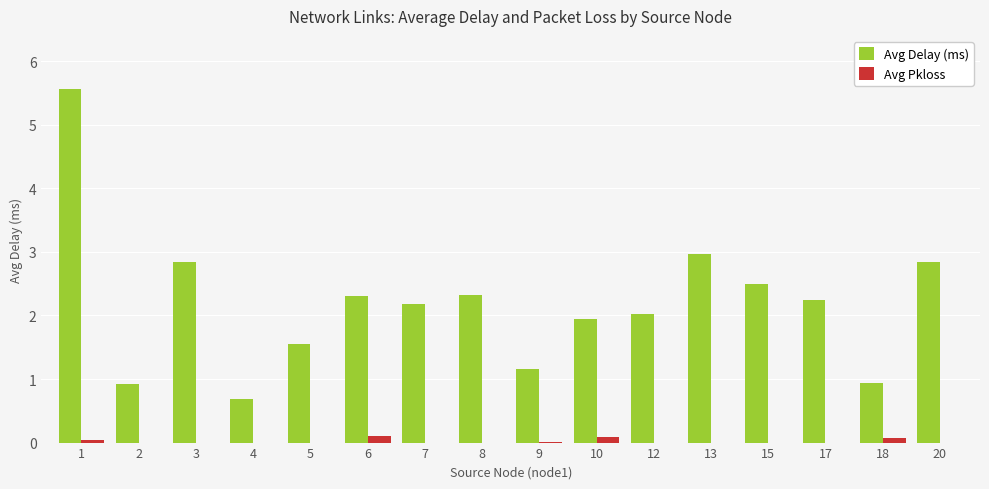

Is it true that Avg Delay (ms) equals 3.9 at 13?

False